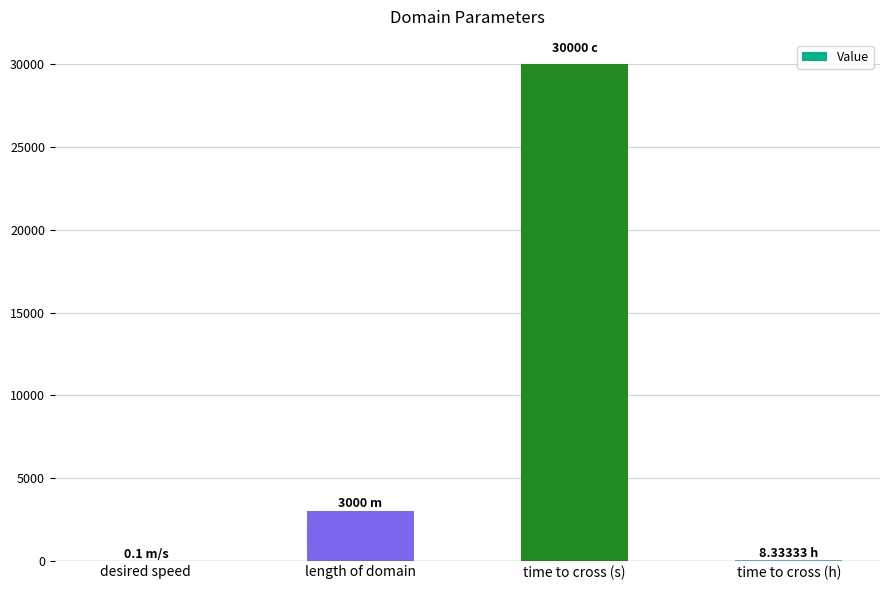

Which has a higher value, length of domain or time to cross (s)?

time to cross (s)